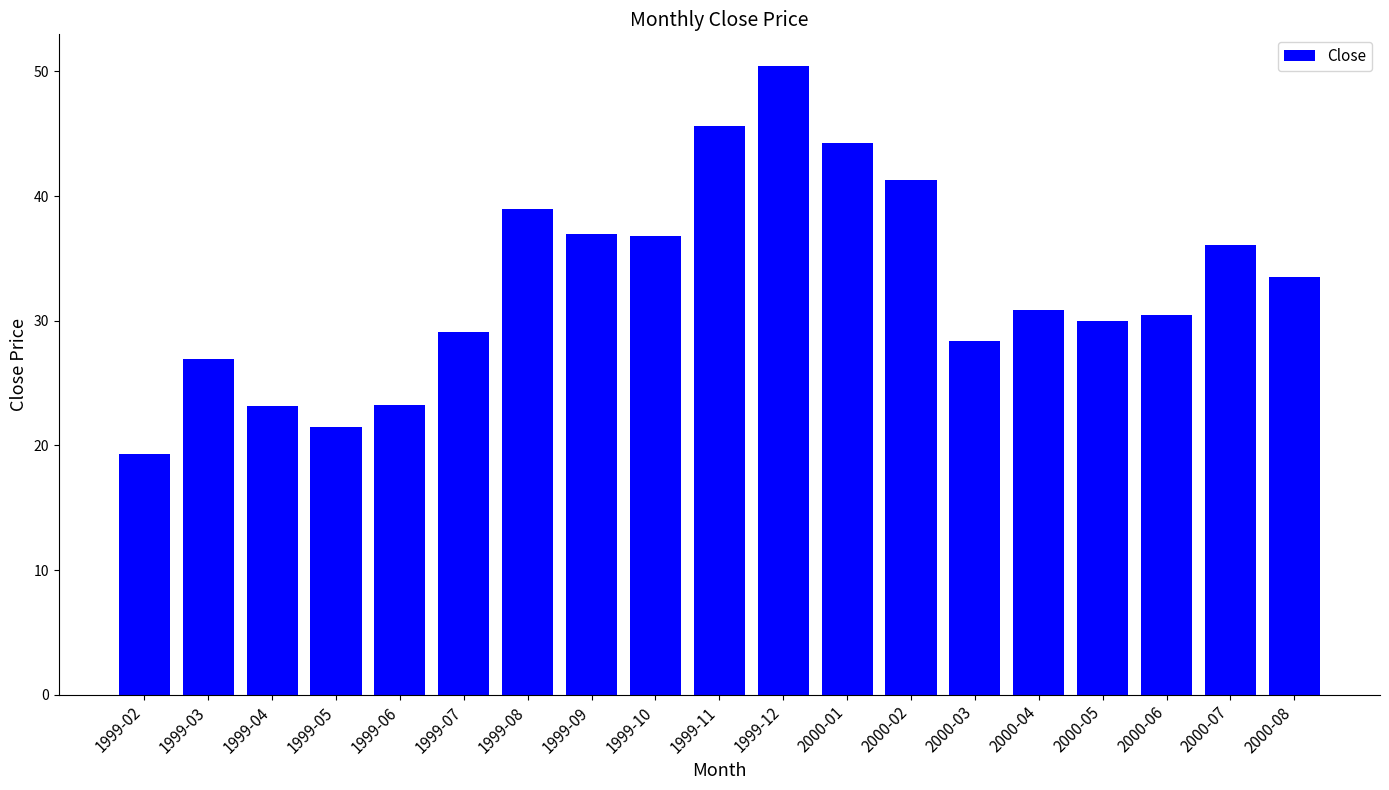

What is the change in value from 1999-03 to 2000-07?

+9.1